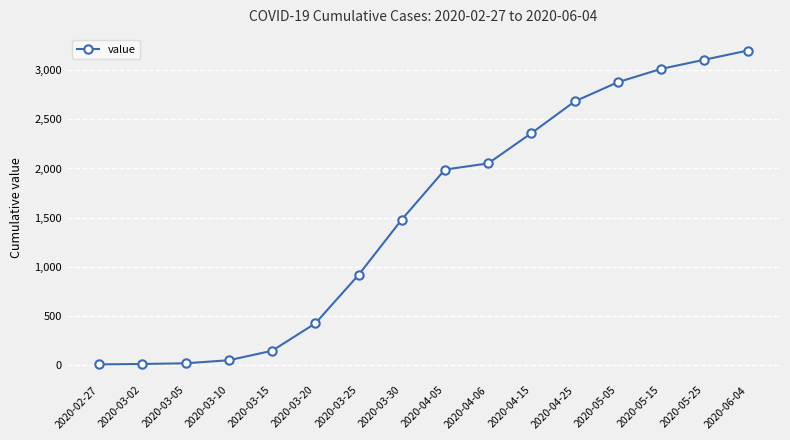

At which label is the value closest to 1604?

2020-03-30